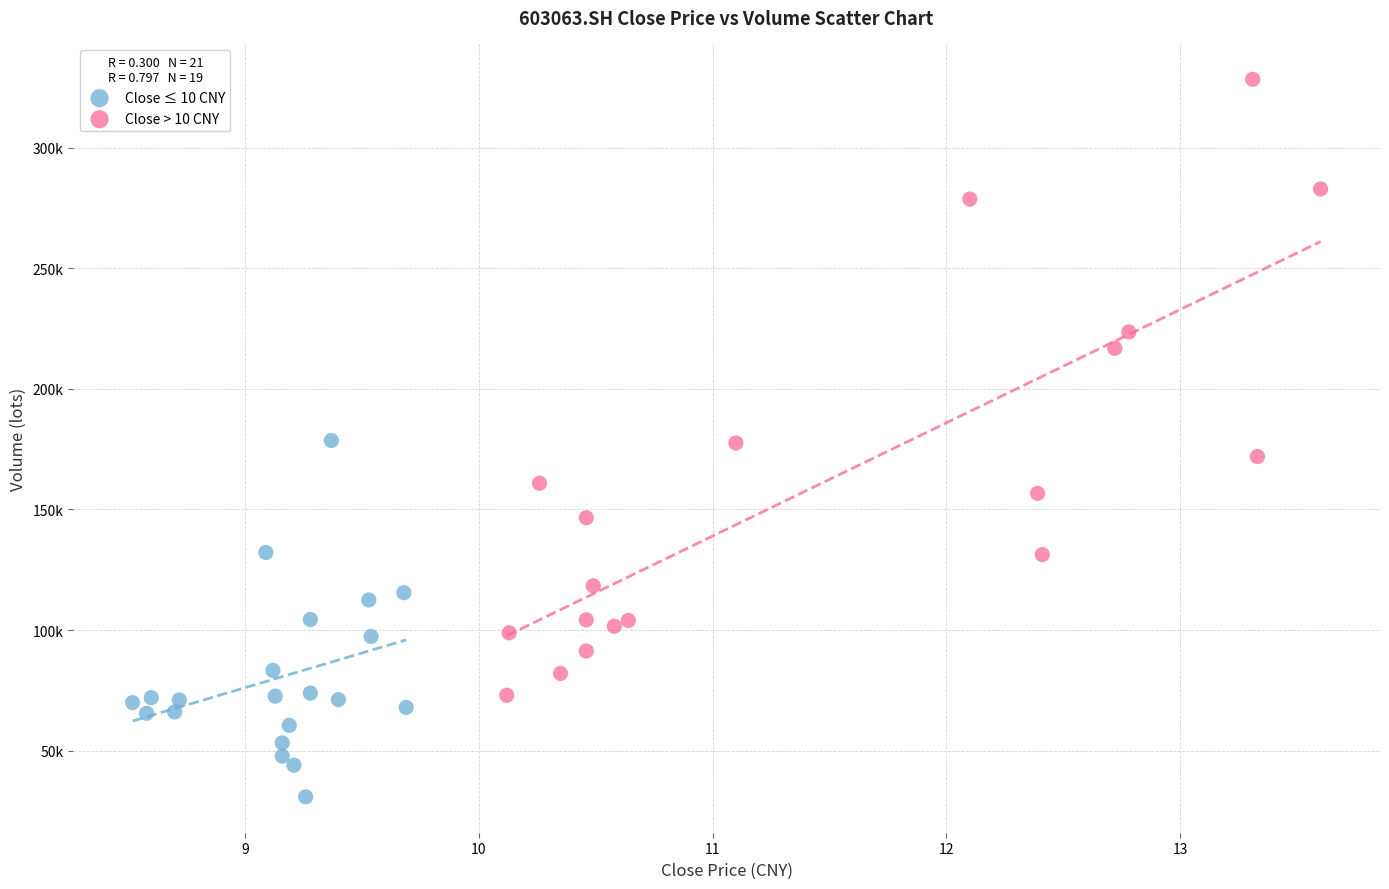

What are all the series names shown in the legend?

Close ≤ 10 CNY, Close > 10 CNY